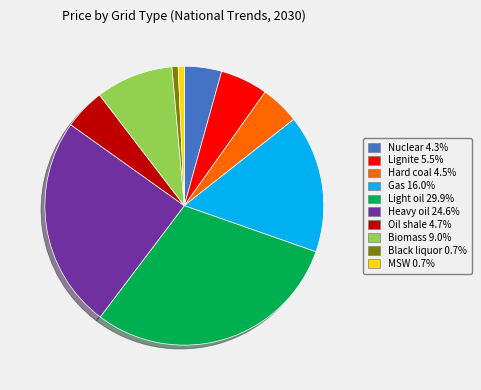

Do Biomass and Light oil together represent more than half of the pie?

No